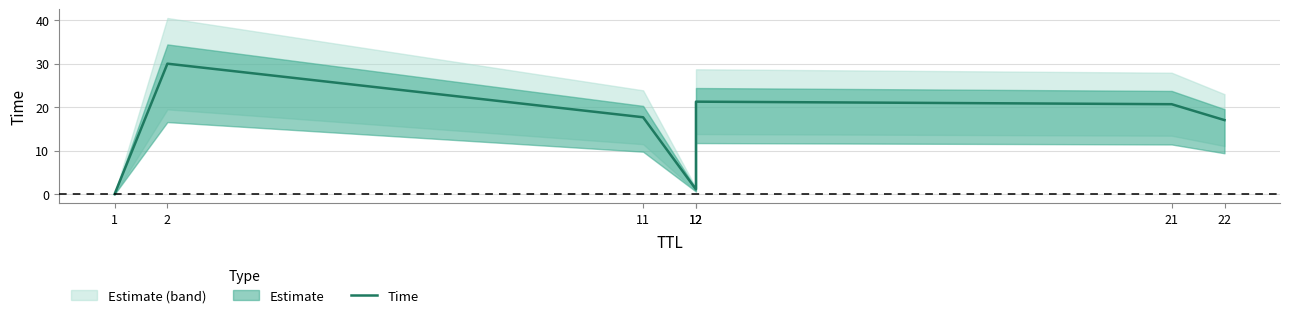

Where is the first local minimum?

12